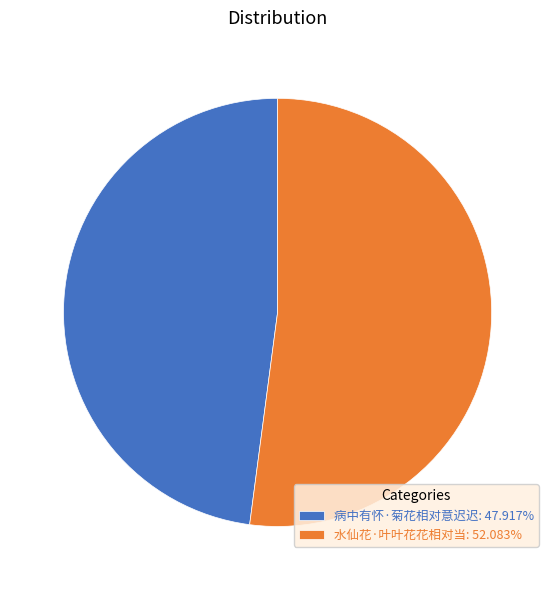

Count the number of slices in the pie.

2